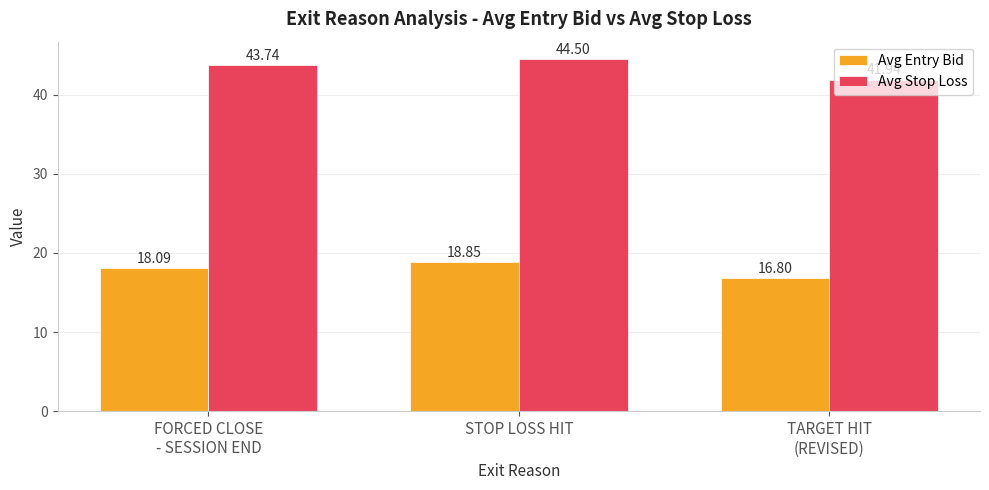

At which label is Avg Entry Bid closest to 17?

TARGET HIT
(REVISED)